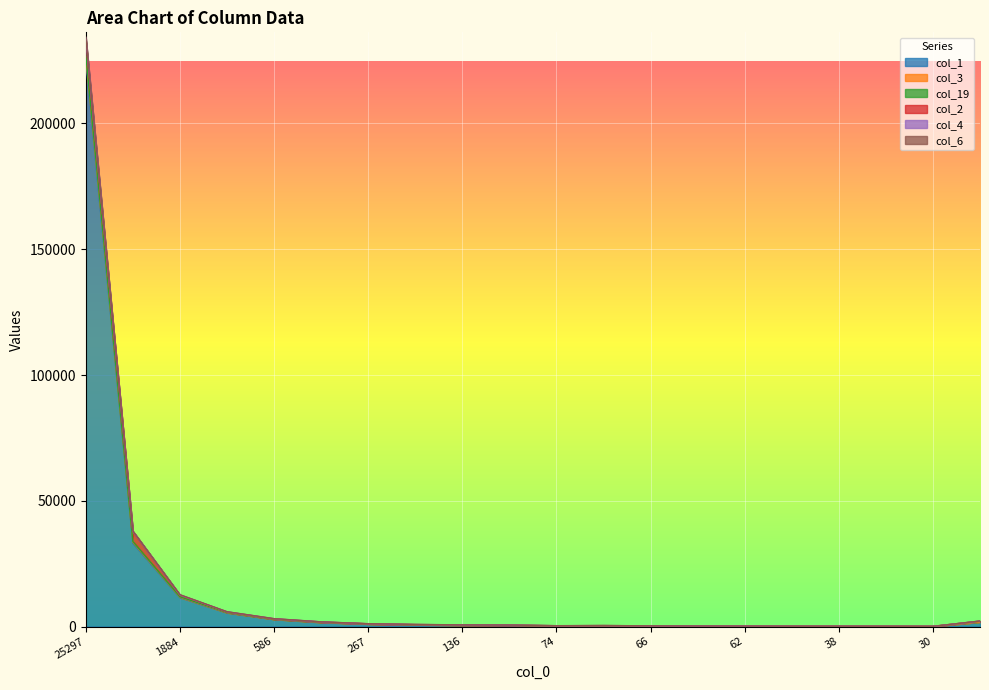

In col_3, how many points are higher than both neighbors (excluding endpoints)?

1